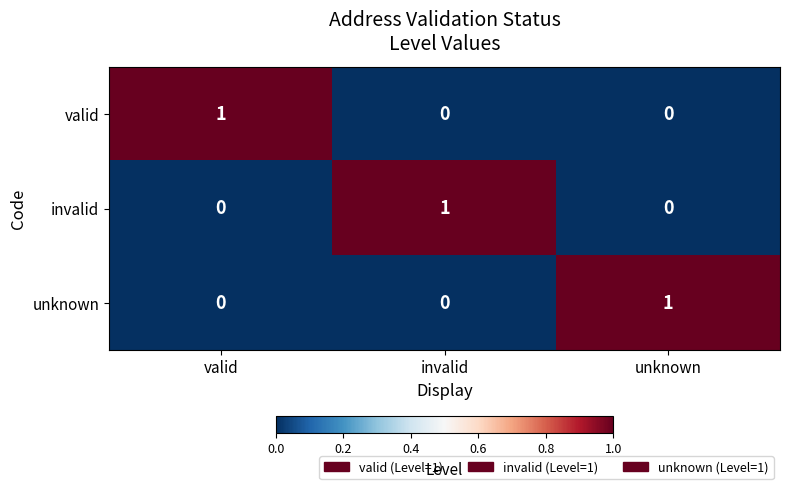

Reading left to right, extract all data points from this chart.

valid: 1	0	0
invalid: 0	1	0
unknown: 0	0	1